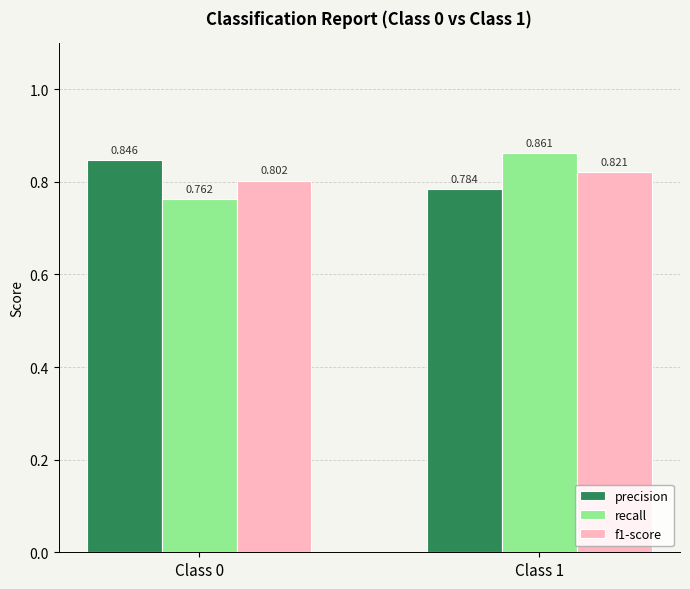

At how many categories does at least one series exceed 0?

2